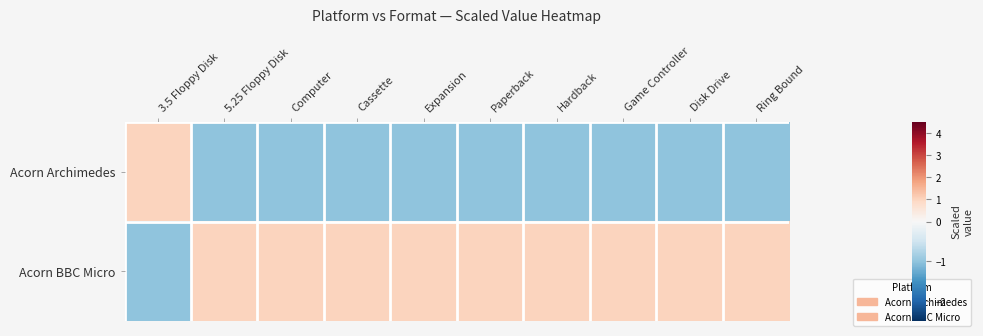

At which category does the chart reach its peak across all series?

3.5 Floppy Disk